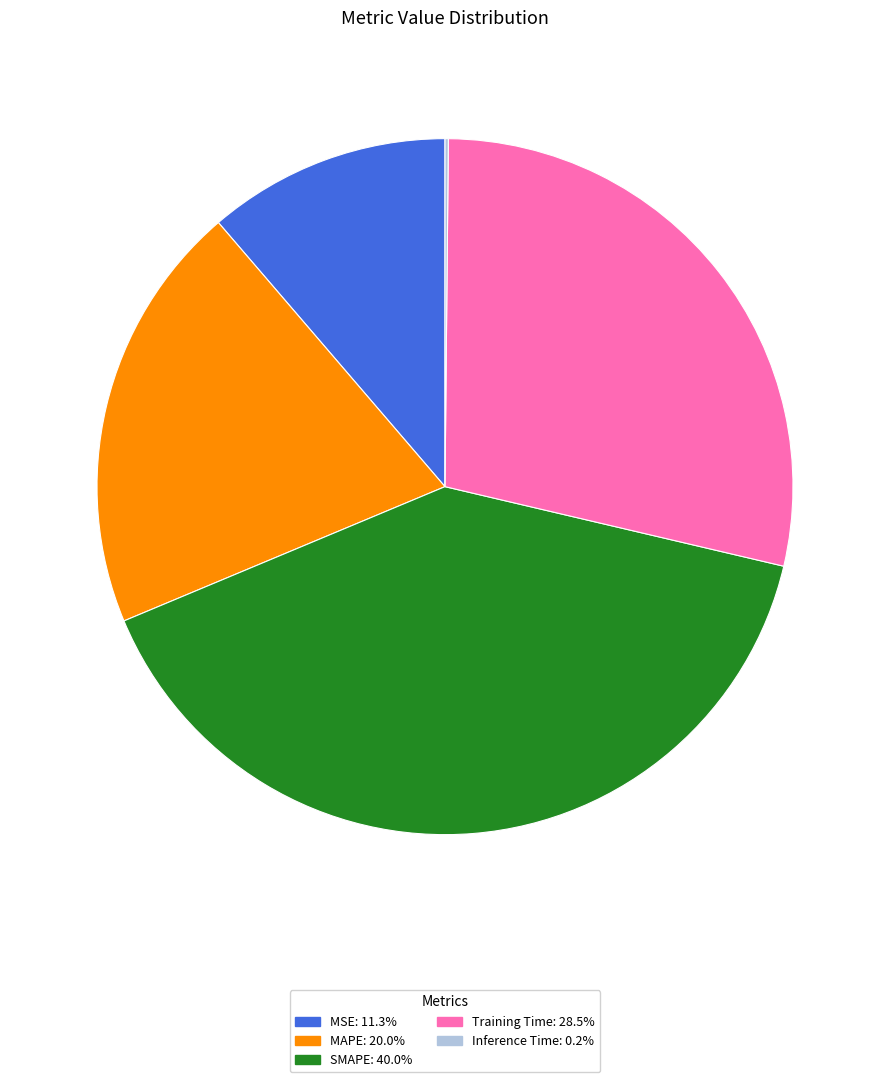

Is the sum of MSE: 11.3% and MAPE: 20.0% greater than half?

No